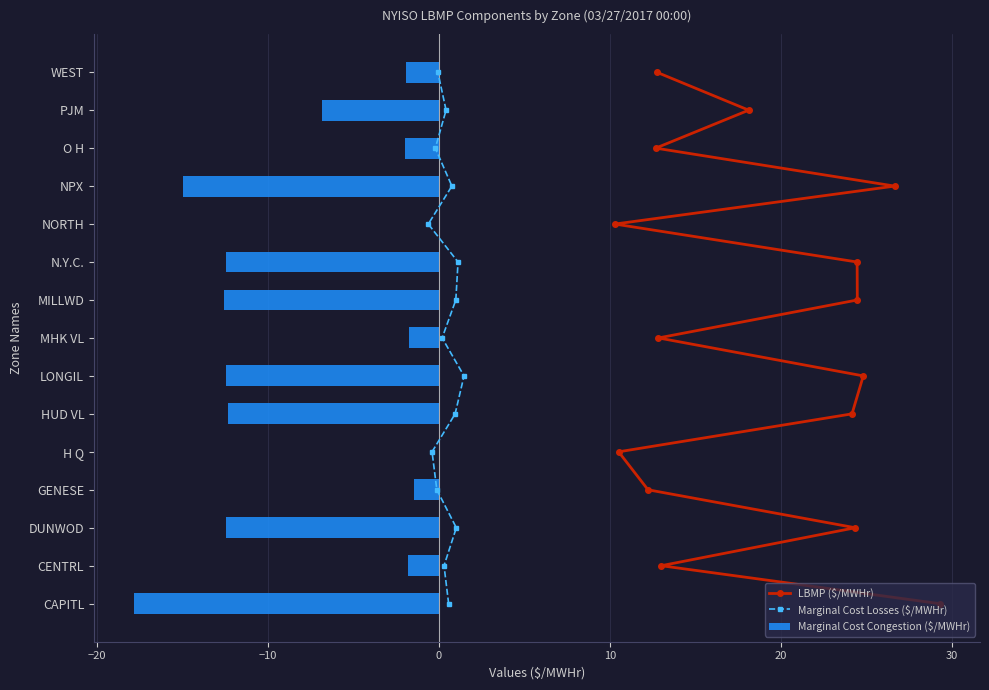

The Marginal Cost Congestion ($/MWHr) series shows -6.5 at HUD VL. True or false?

False